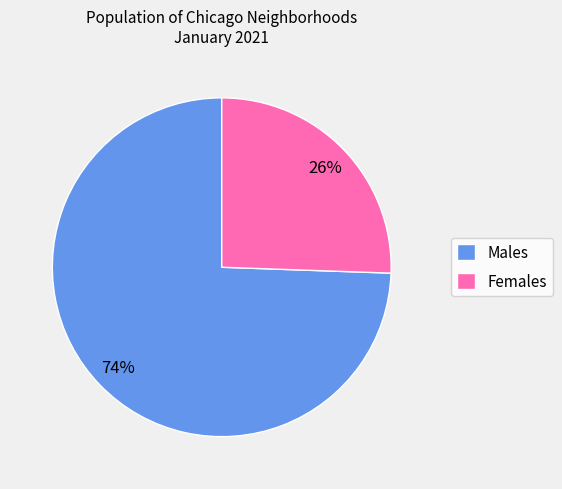

How many slices are in this pie chart?

2